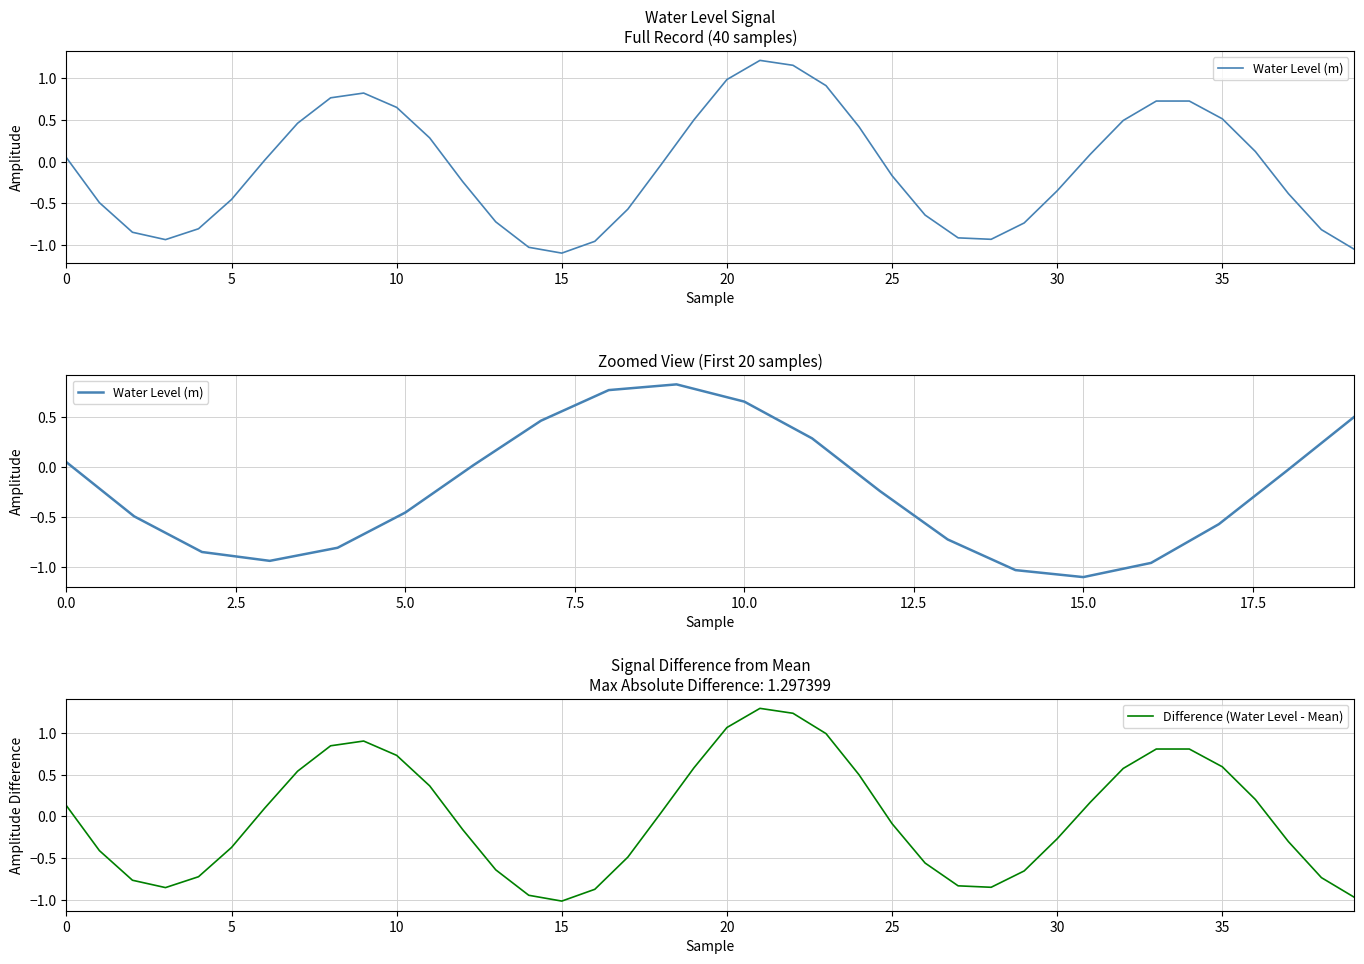

What is the sum of all values?

-3.3